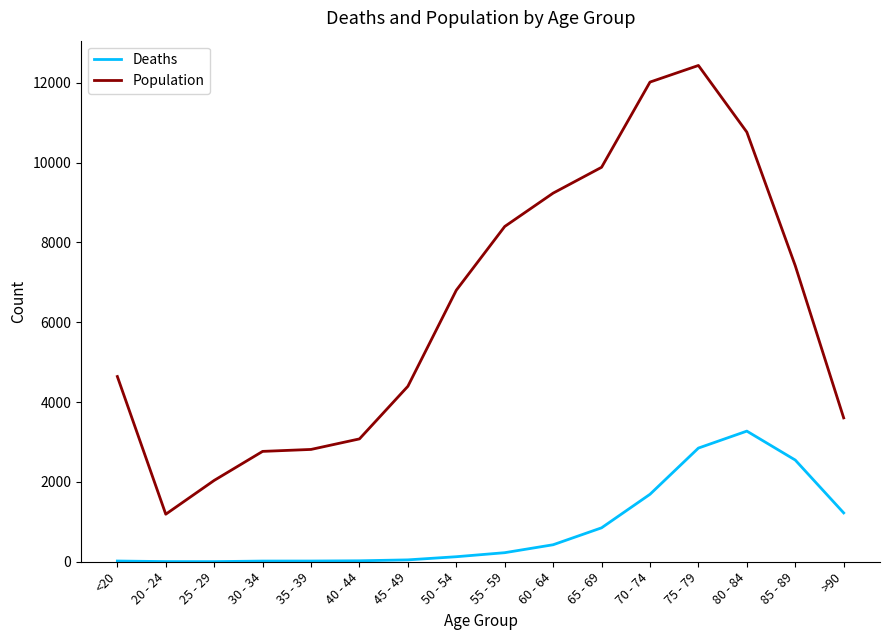

Rank the series at 45 - 49 from highest to lowest value.

Population, Deaths